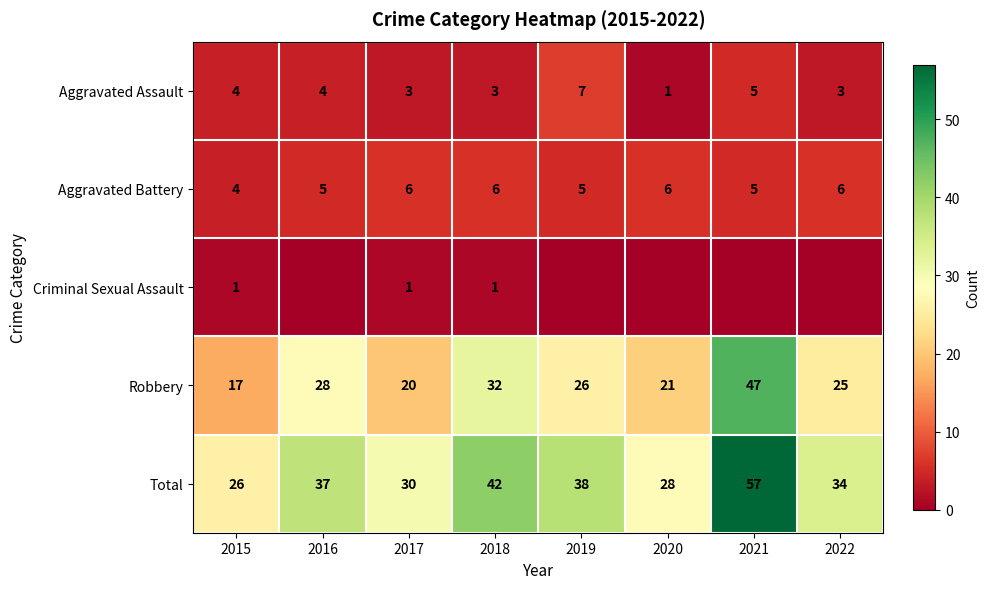

Is it true that Aggravated Assault equals 4 at 2015?

True